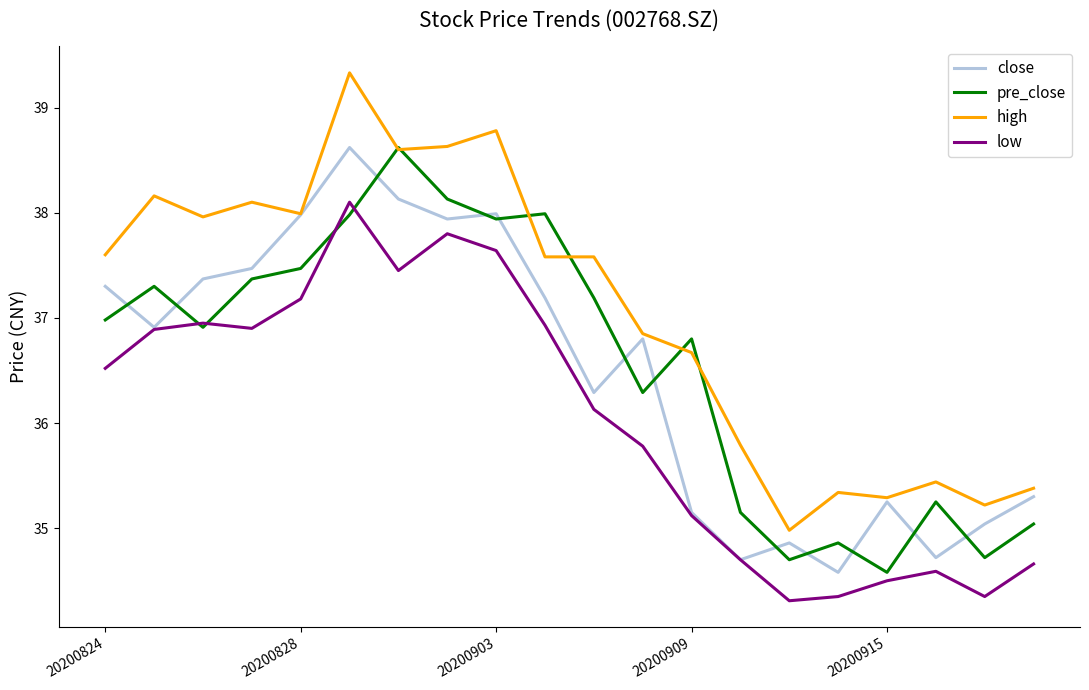

Which series has the largest total across all categories?

high